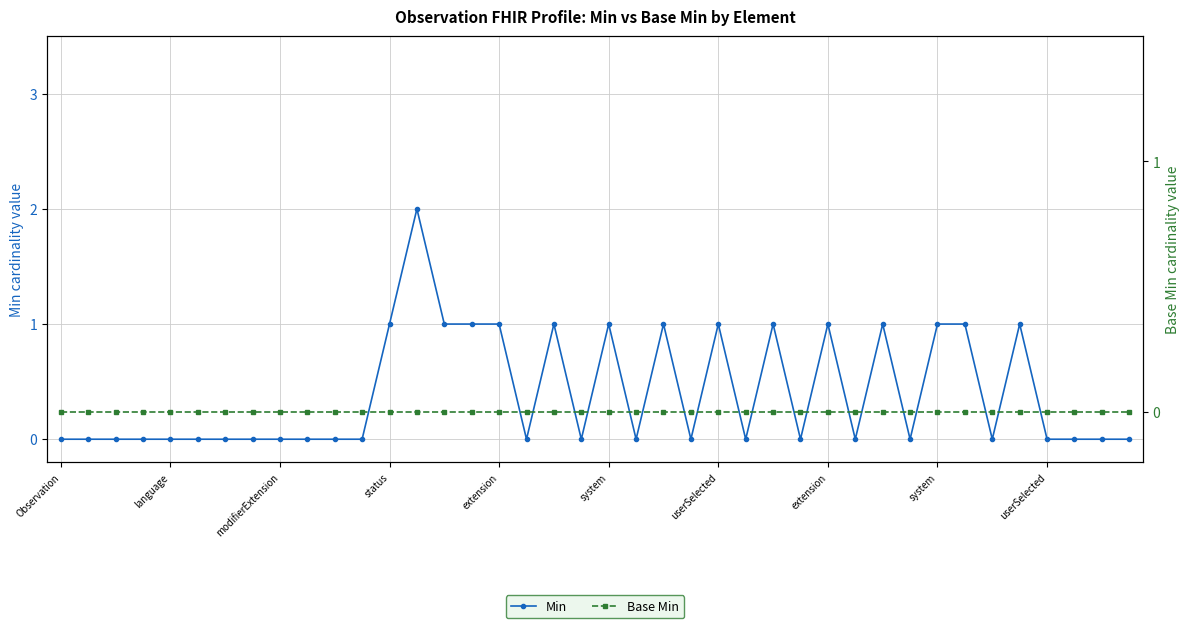

Is this an area chart (filled region under the line)?

No